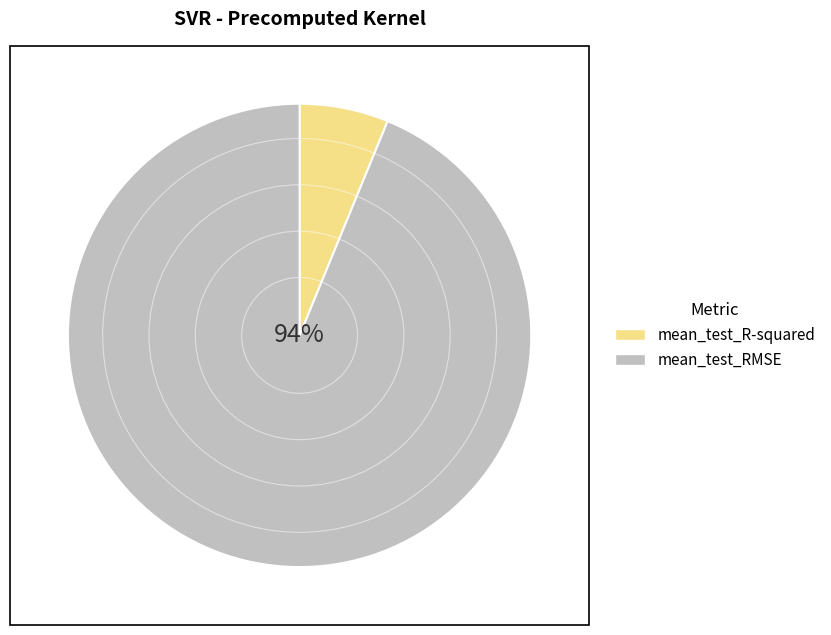

What percentage is the mean_test_RMSE slice, to the nearest percent?

94%